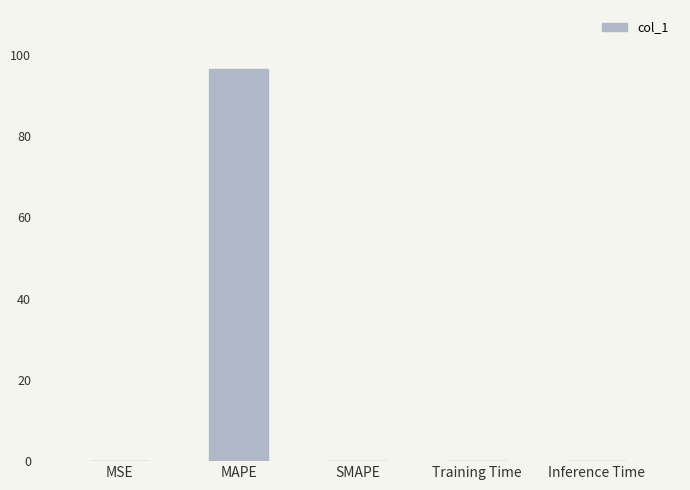

What is the sum of all values?

96.6